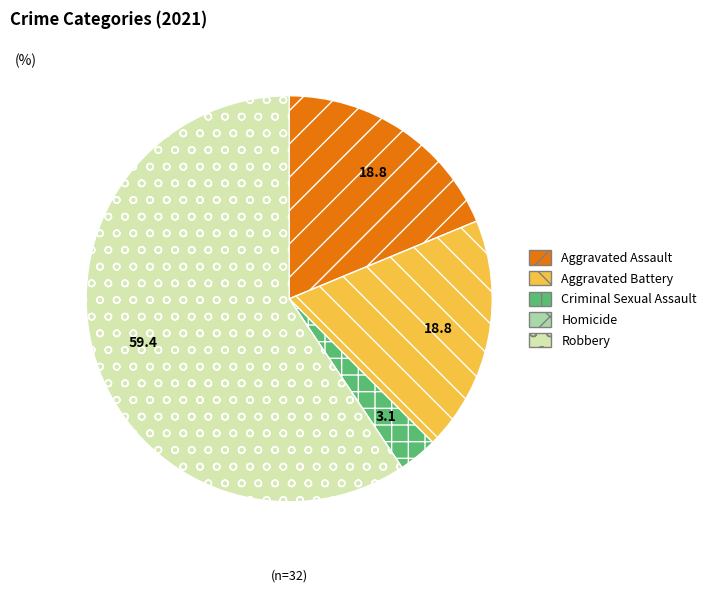

Approximately how many times larger is the value at Robbery compared to Aggravated Battery?

3.2